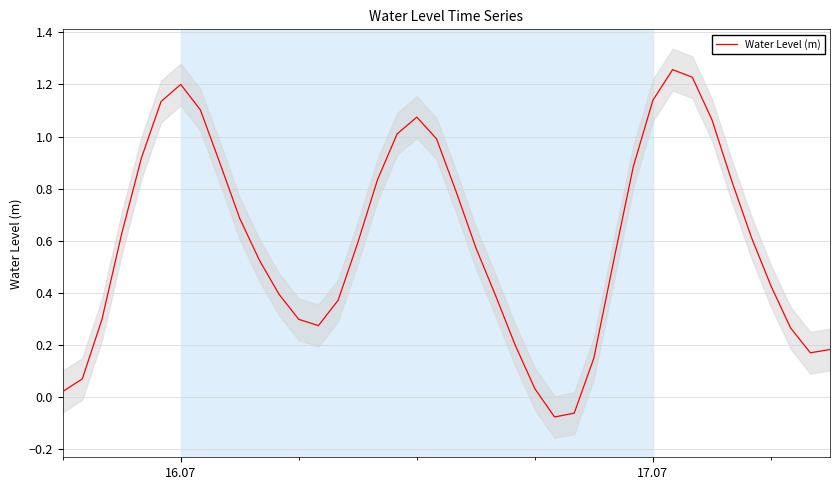

How many points are higher than both their immediate neighbors (excluding endpoints)?

3